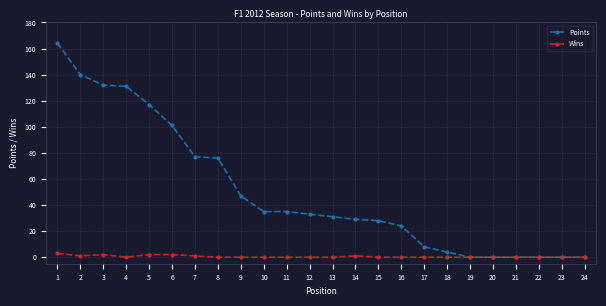

What are all the series names shown in the legend?

Points, Wins